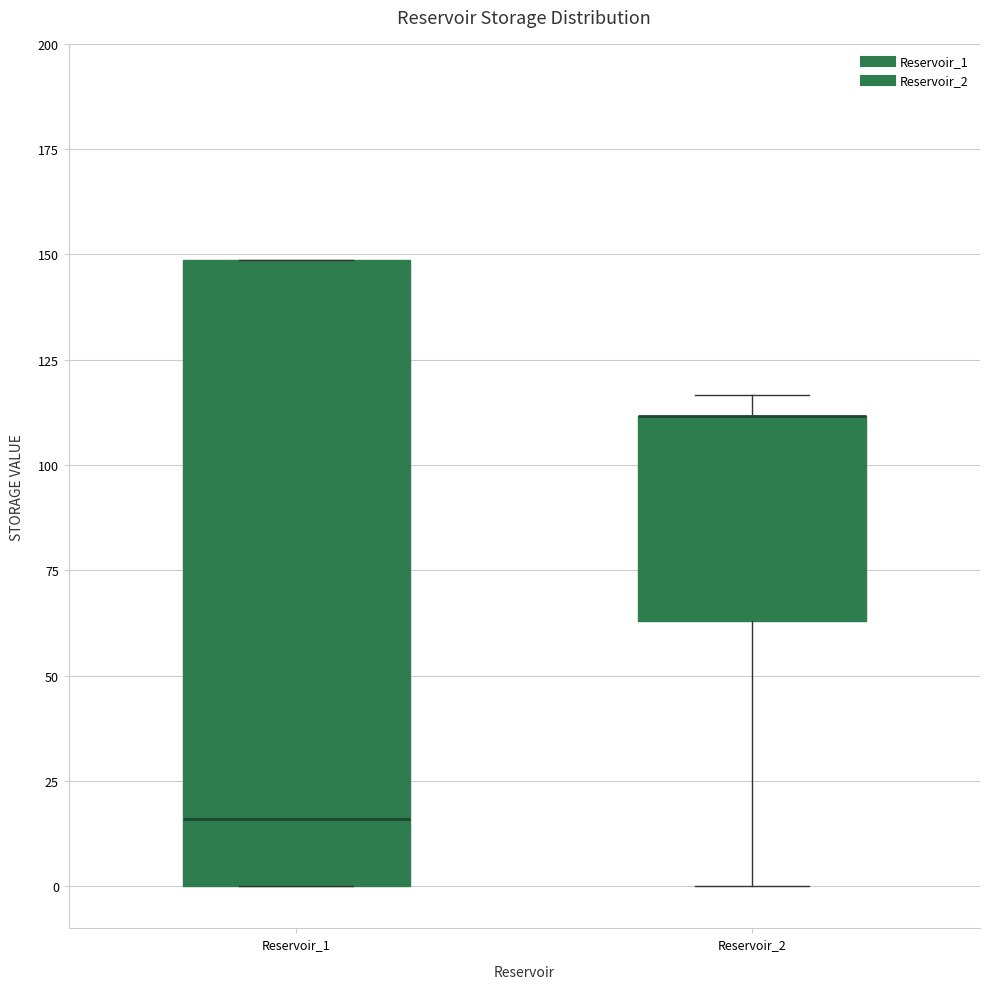

Reading left to right, read every box against the y-axis: the position of its median line, the range the box covers, and the ends of its whiskers. The values are not printed on the chart, so give them approximately, as read against the axis.

Reservoir_1: median 15, box 0 to 150, whiskers 0 to 150
Reservoir_2: median 110 (drawn on the box's upper edge), box 65 to 110, whiskers 0 to 115